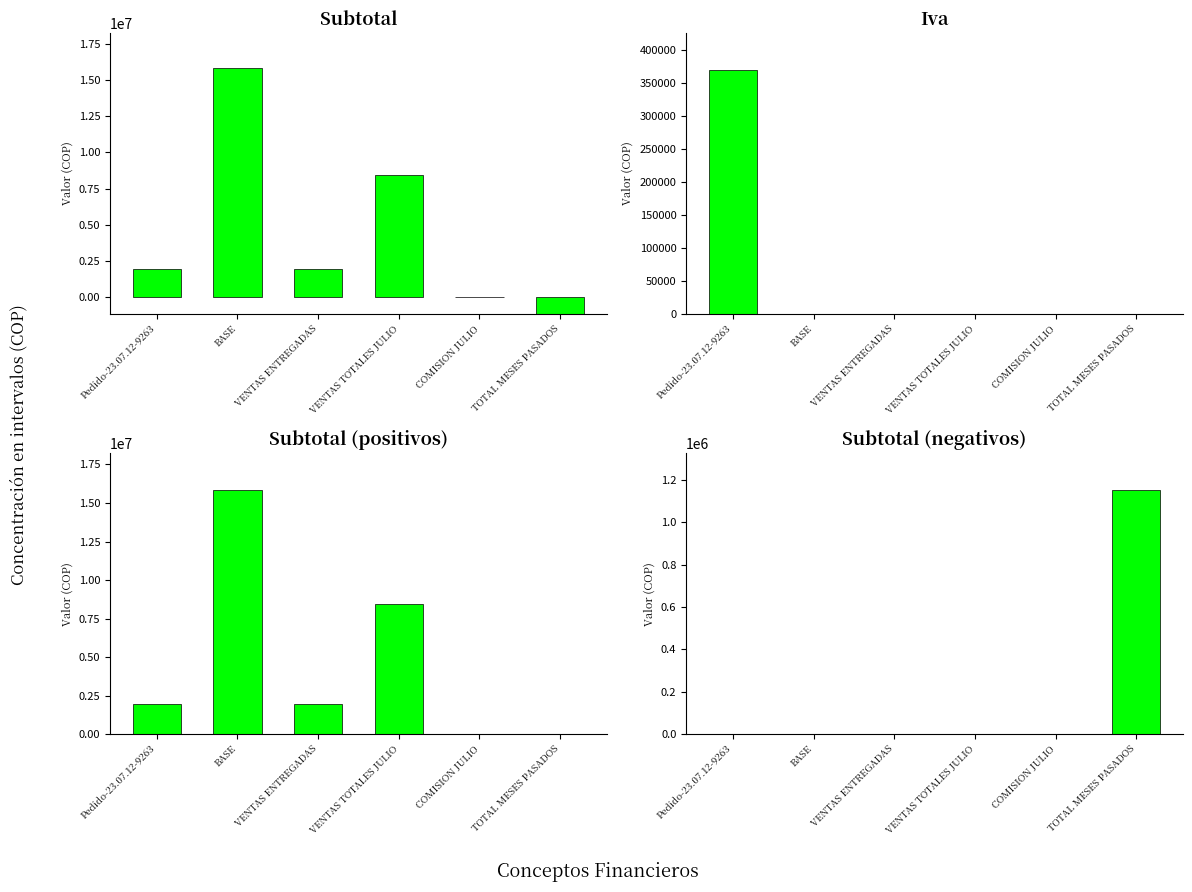

What is the label of the 6th bar from the left?

TOTAL MESES PASADOS